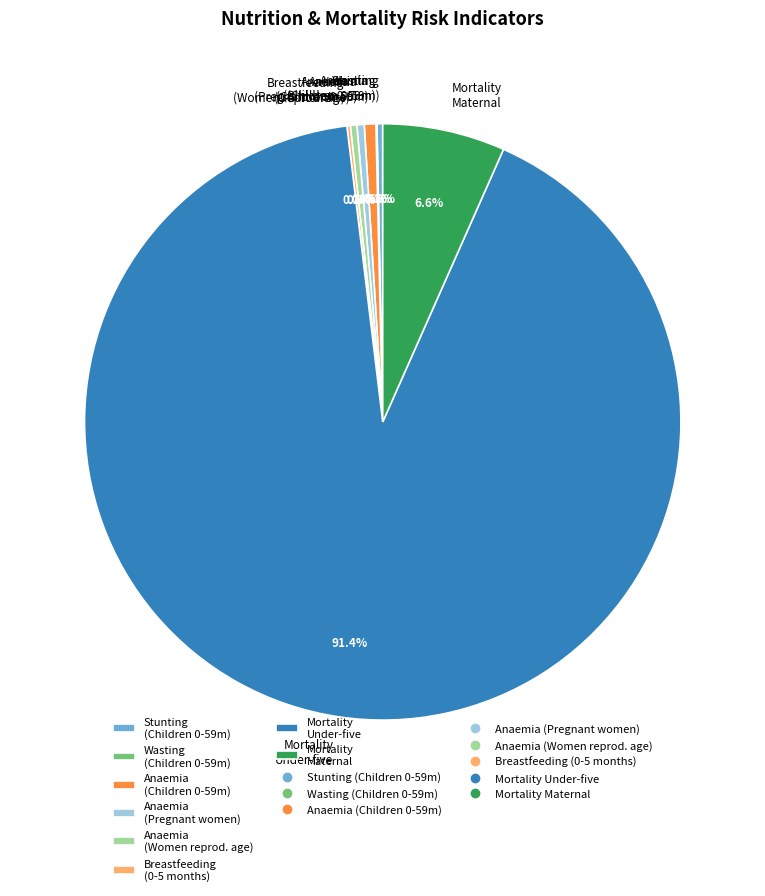

What portion of the pie excludes Mortality Maternal?

93.4%